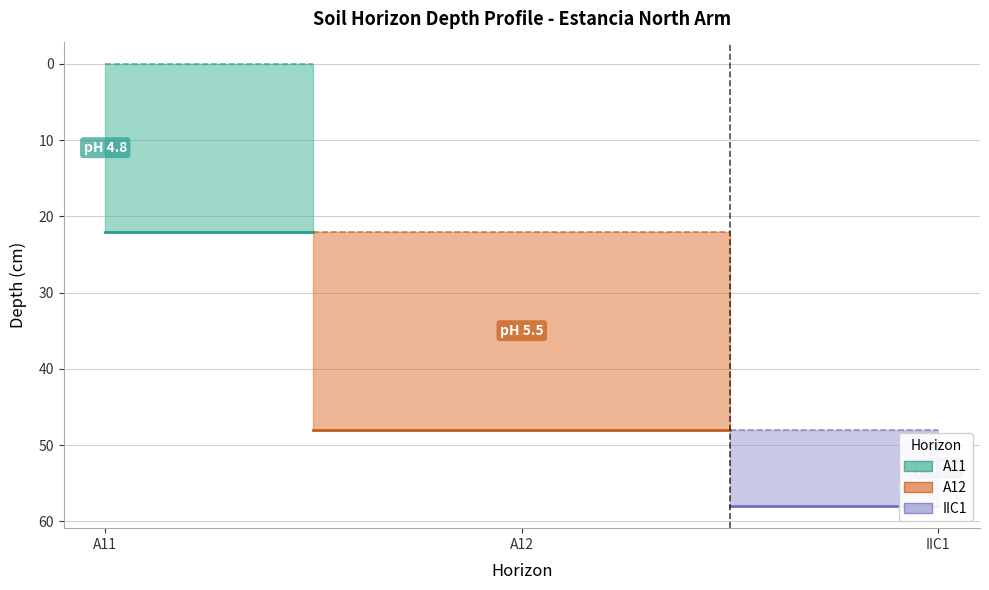

Is the value of profundidad_inferior at IIC1 greater than the value of profundidad_superior at IIC1?

Yes